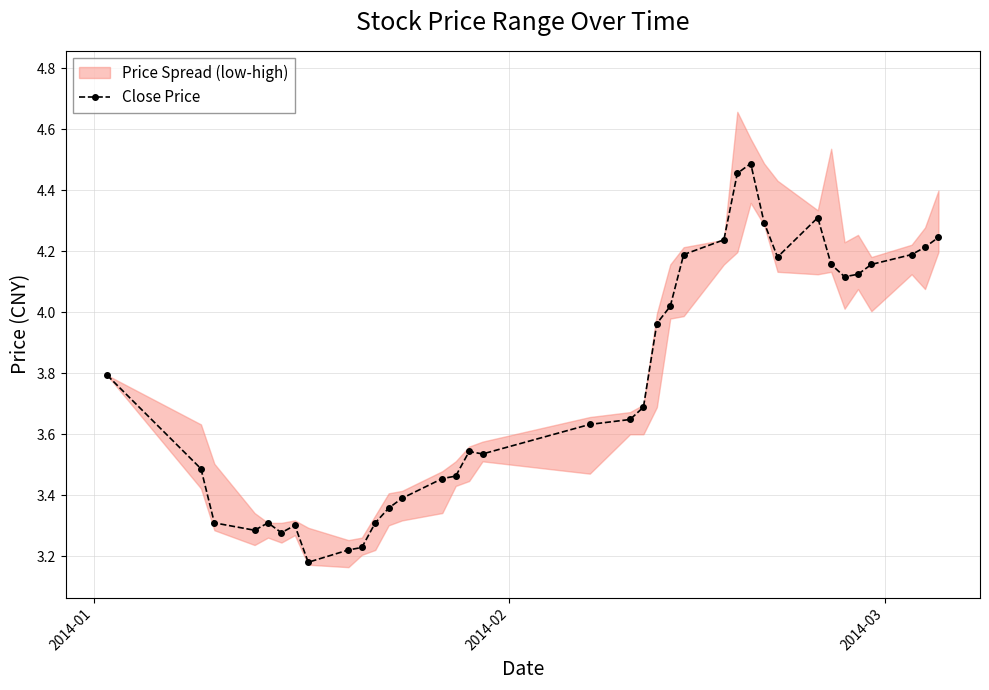

True or false: there are more than 1 points higher than both neighbors.

True